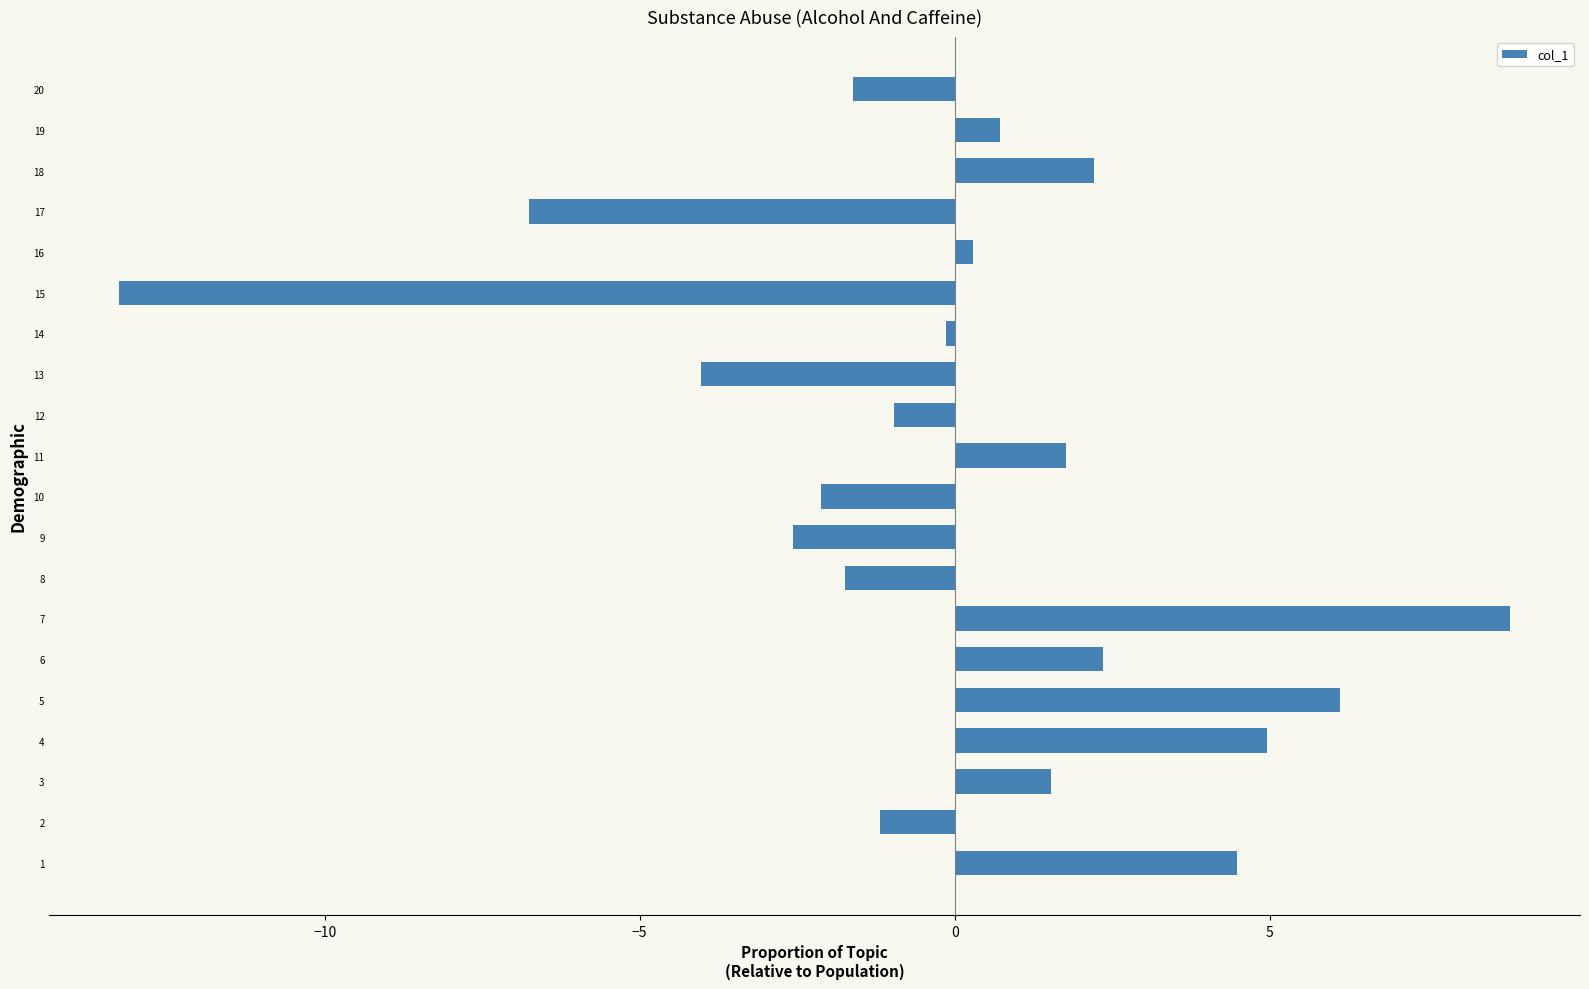

Reading top to bottom, what are all the values shown in this chart?

-1.6	0.7	2.2	-6.8	0.3	-13.3	-0.1	-4.0	-1.0	1.8	-2.1	-2.6	-1.7	8.8	2.3	6.1	4.9	1.5	-1.2	4.5